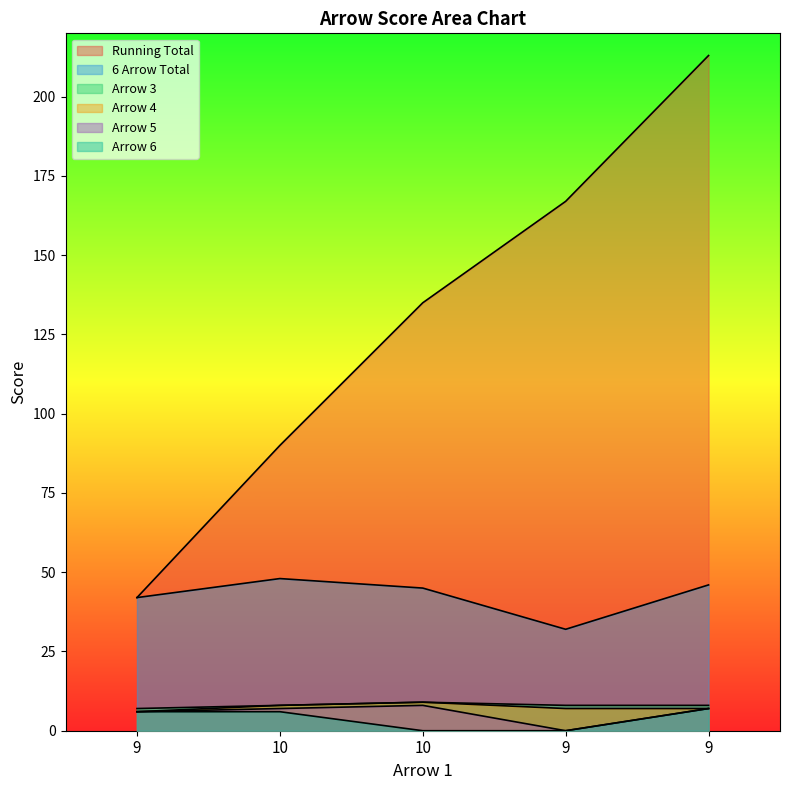

The value of Arrow 5 at 9 is 11. True or false?

False